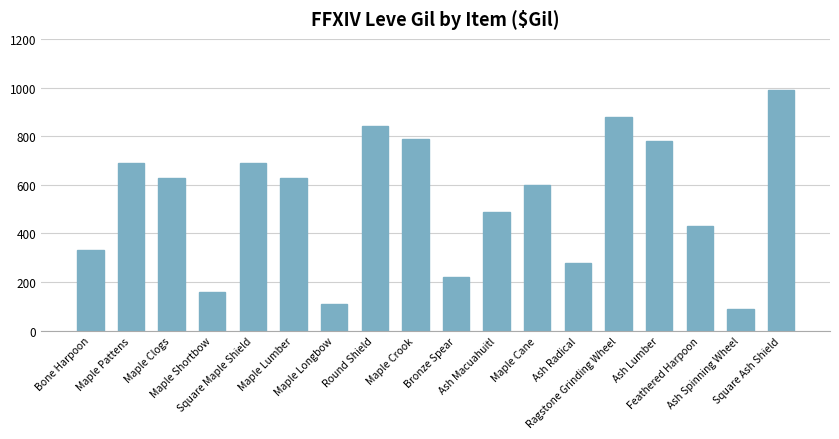

What is the label of the 8th bar from the left?

Round Shield